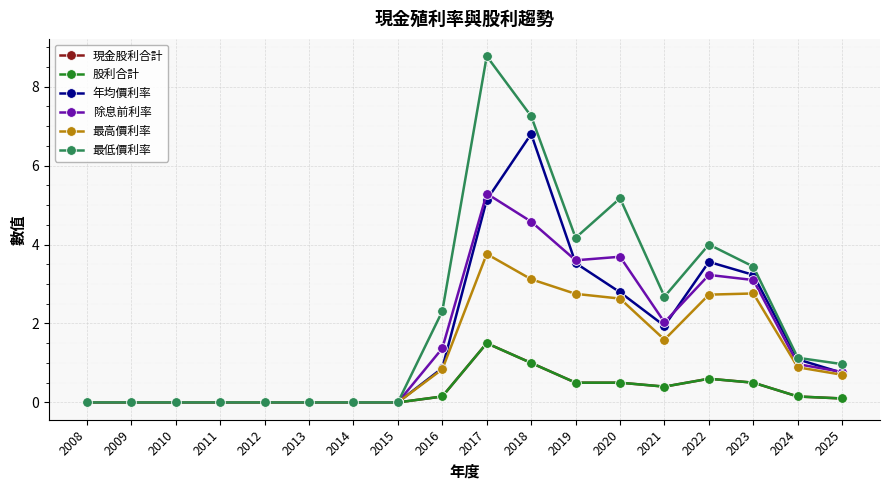

Between 2021 and 2022, which series saw the biggest shift?

年均價利率